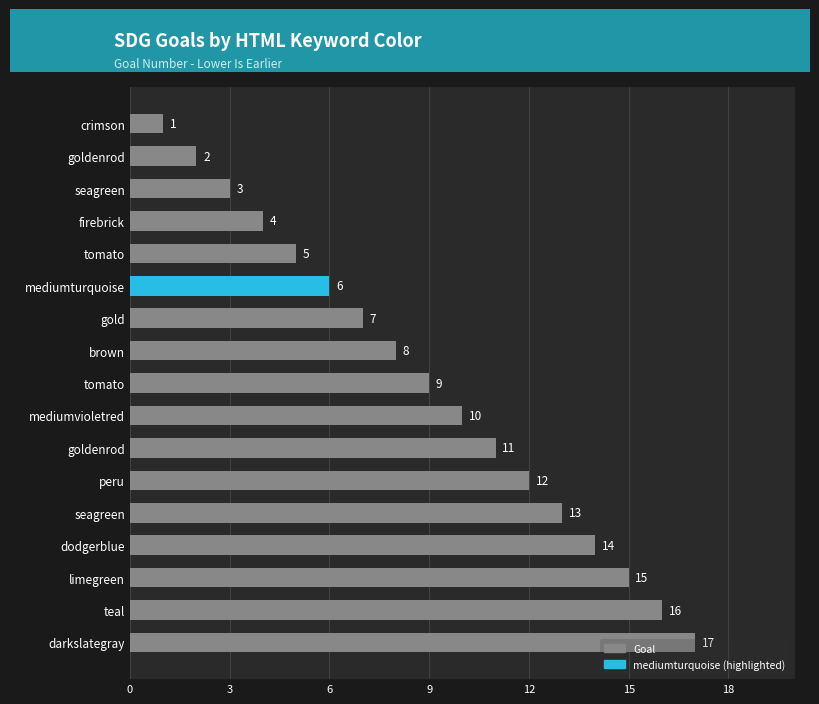

Does the chart contain any negative values?

No